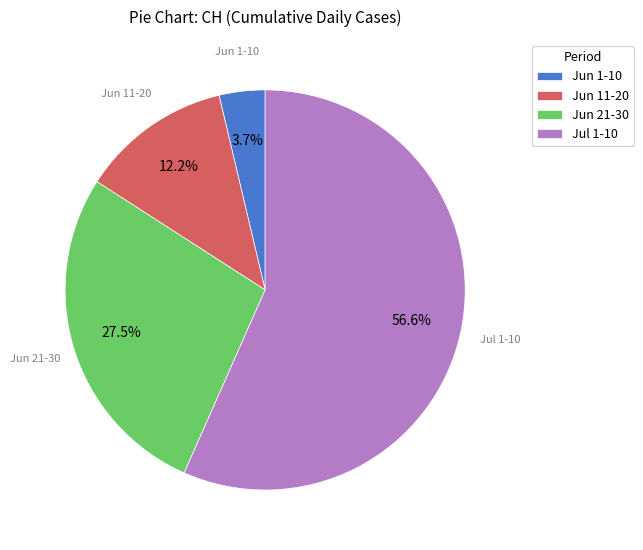

What percentage is NOT represented by Jun 11-20?

87.8%